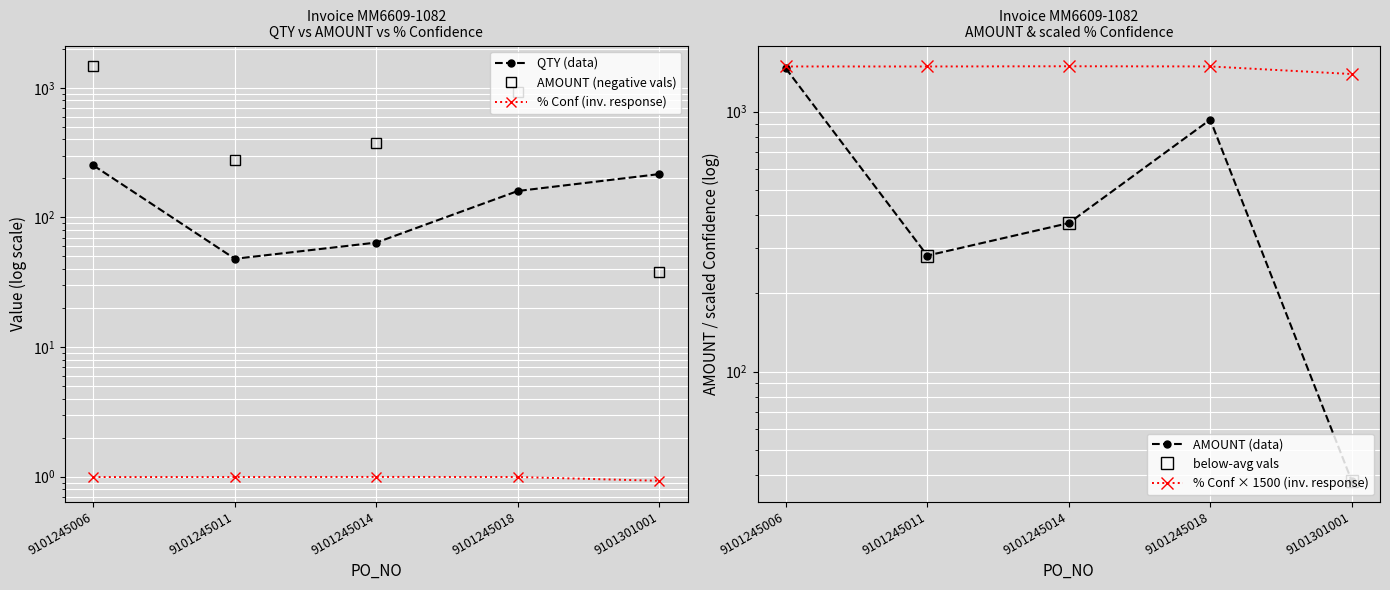

Rank the series at 9101245011 from lowest to highest value.

% Confidence, QTY, AMOUNT